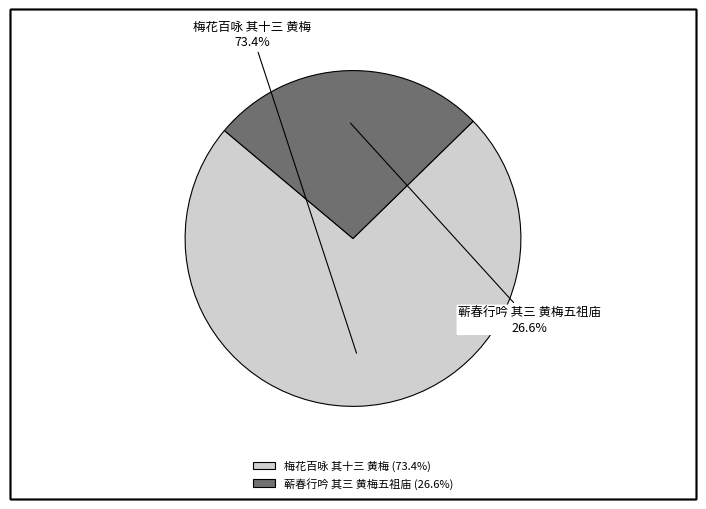

What is the largest slice in the pie chart?

梅花百咏 其十三 黄梅